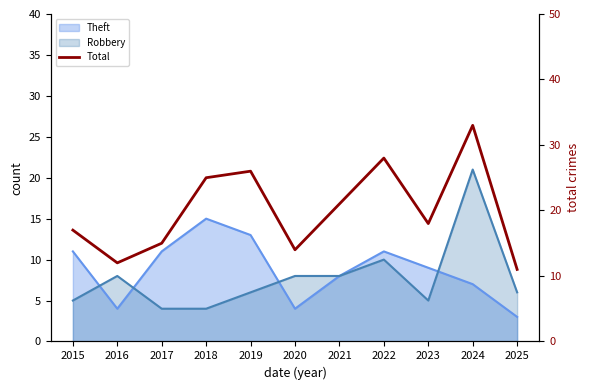

What is the difference between the second highest and second lowest values?

16